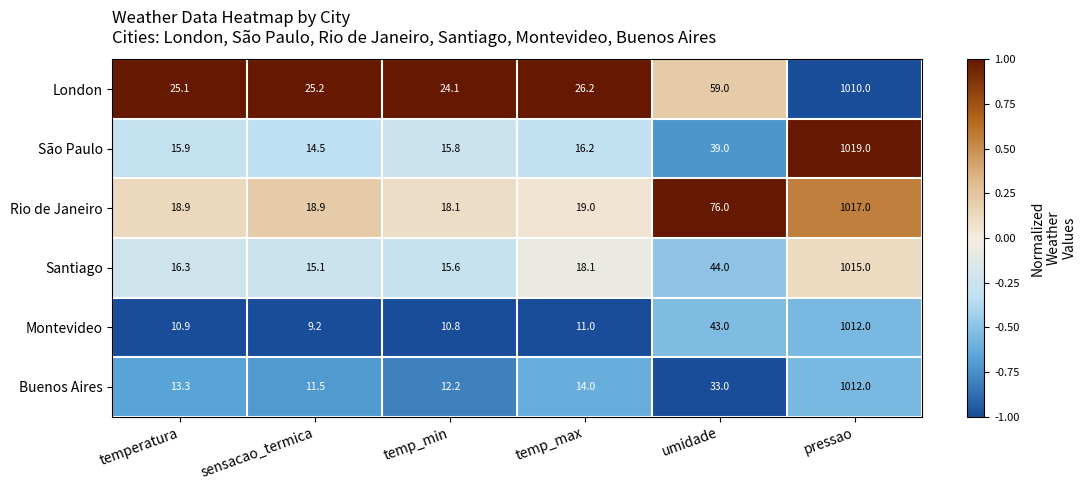

At which category is the sum across all series the highest?

pressao